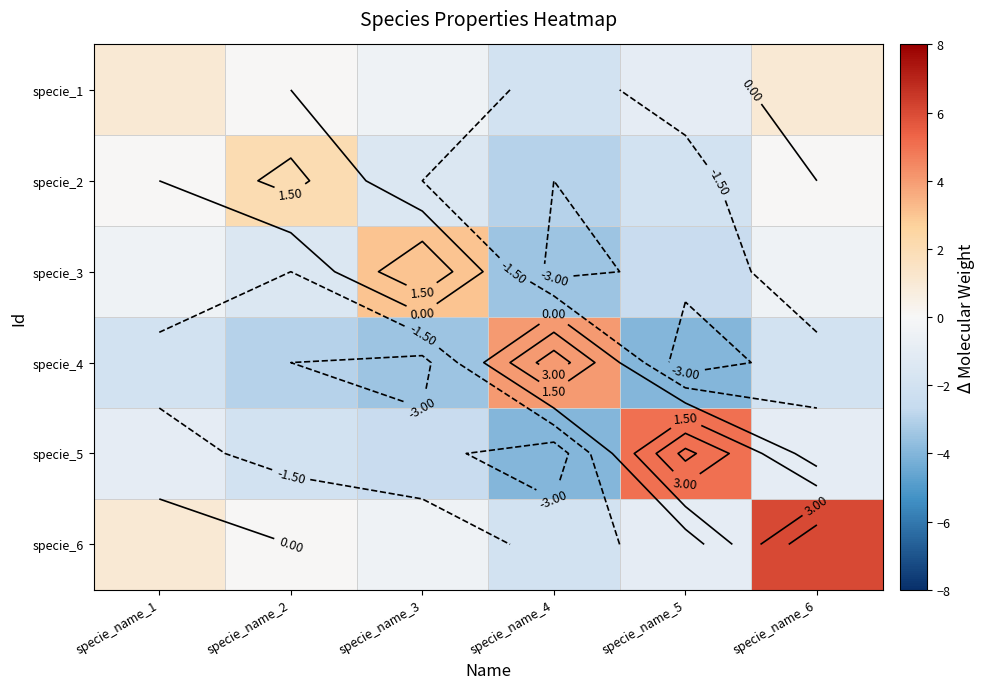

Is it true that specie_4 equals -0.6 at specie_name_6?

False